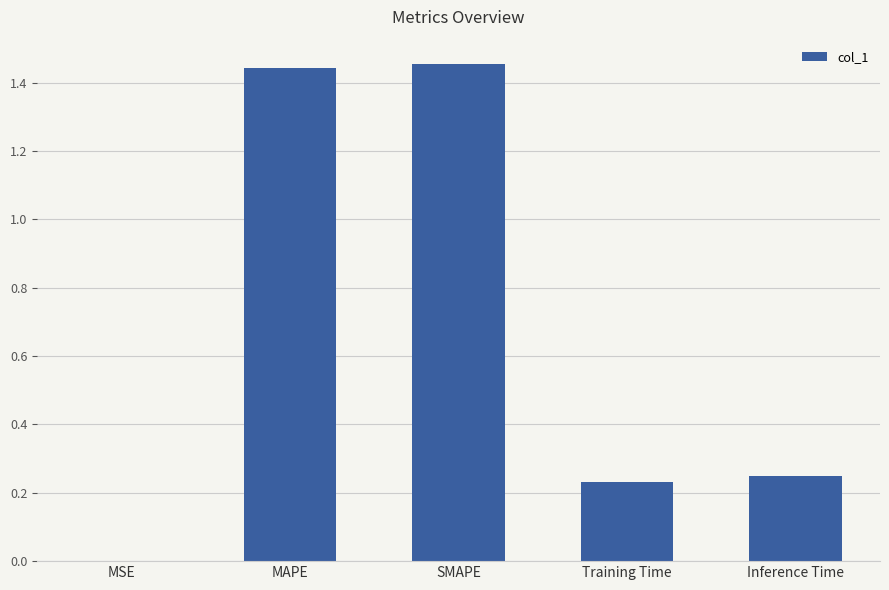

Are the bars horizontal?

No